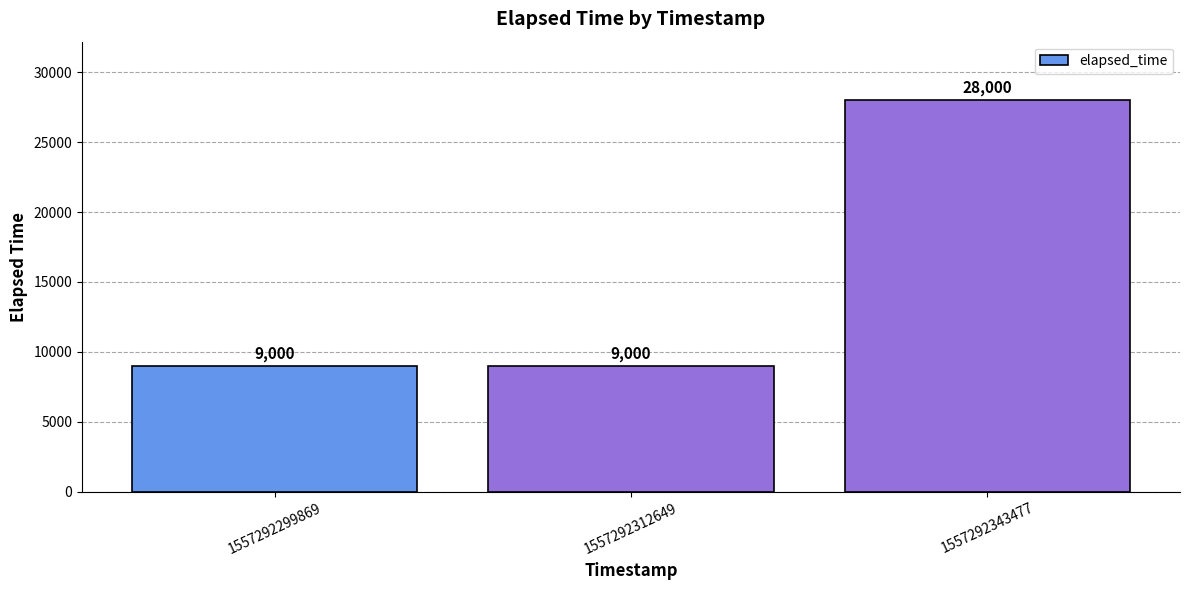

What is the change in value from 1557292299869 to 1557292343477?

+19000